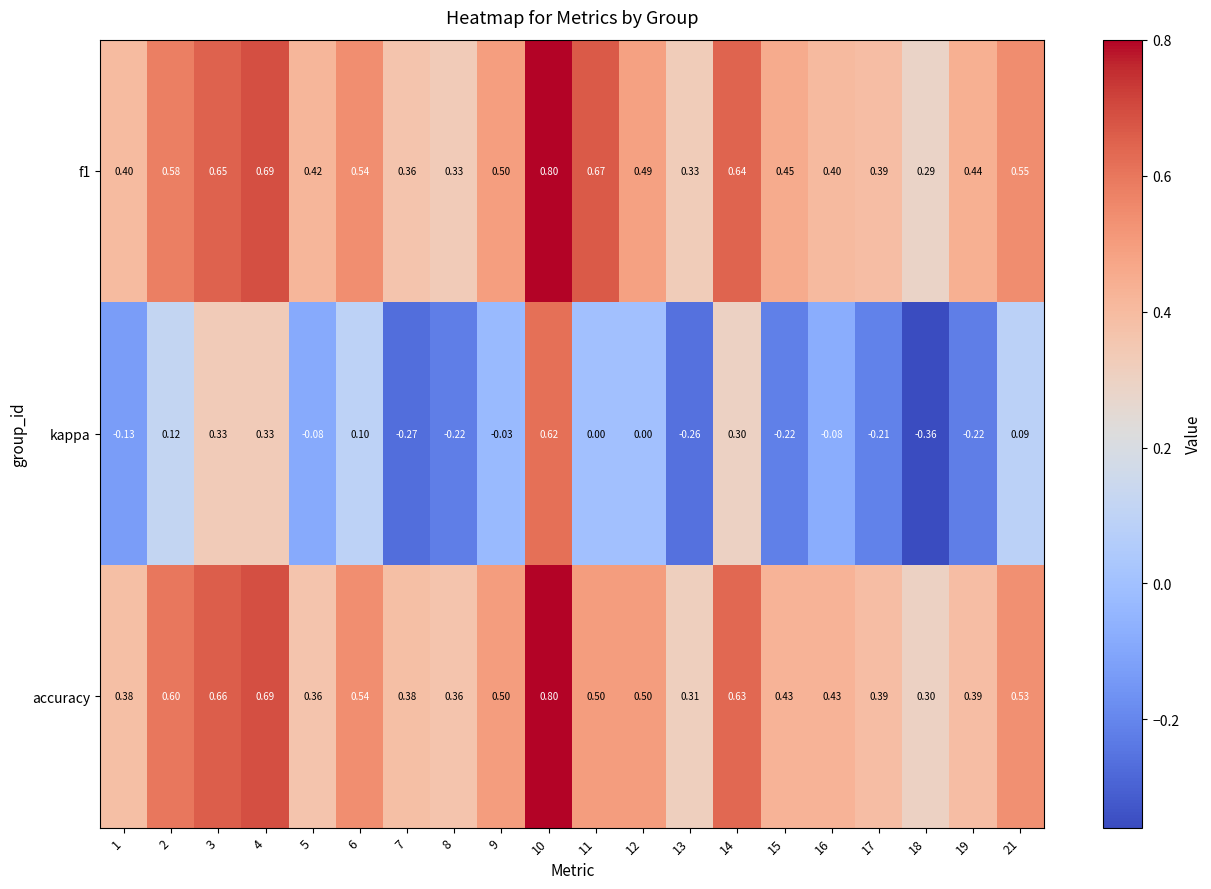

At 13, list the series in order from smallest to largest.

kappa, accuracy, f1